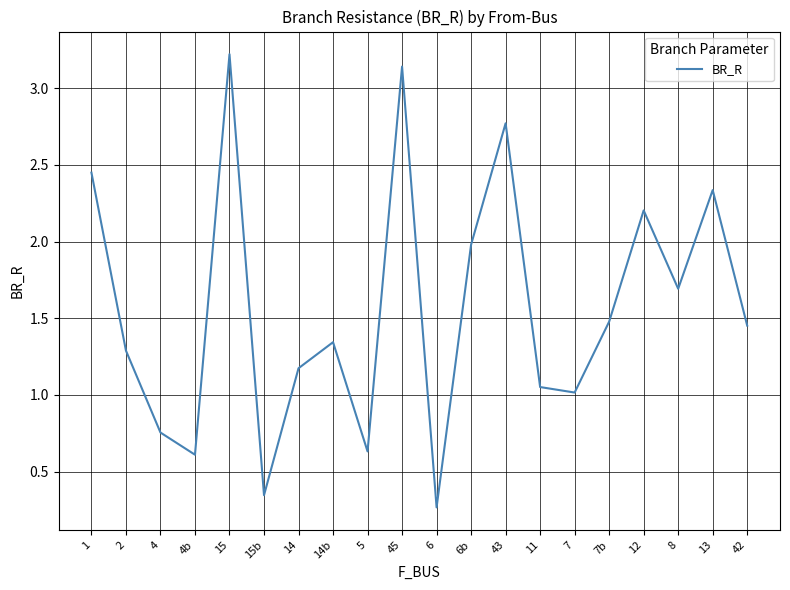

What is the difference between the maximum and minimum values?

3.0